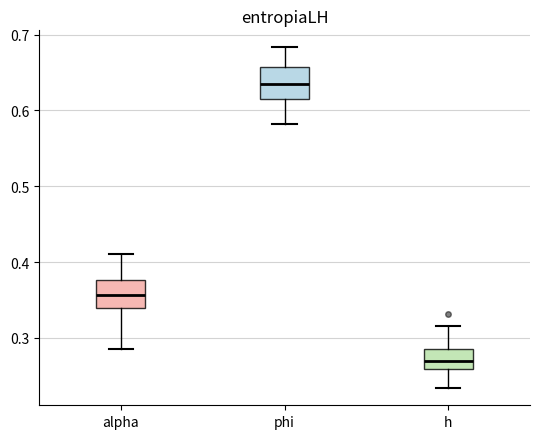

Reading left to right, read every box against the y-axis: the position of its median line, the range the box covers, and the ends of its whiskers. The values are not printed on the chart, so give them approximately, as read against the axis.

alpha: median 0.36, box 0.34 to 0.38, whiskers 0.28 to 0.41
phi: median 0.63, box 0.61 to 0.66, whiskers 0.58 to 0.68
h: median 0.27, box 0.26 to 0.29, whiskers 0.23 to 0.32